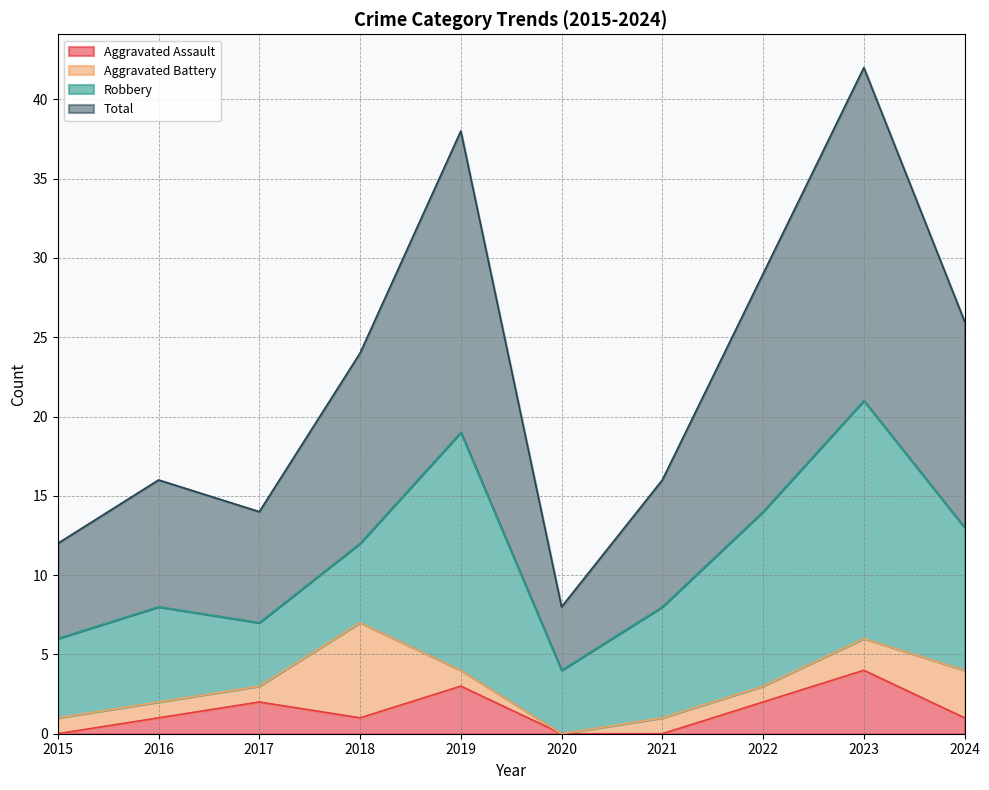

Does the chart display data point markers on the line(s)?

No